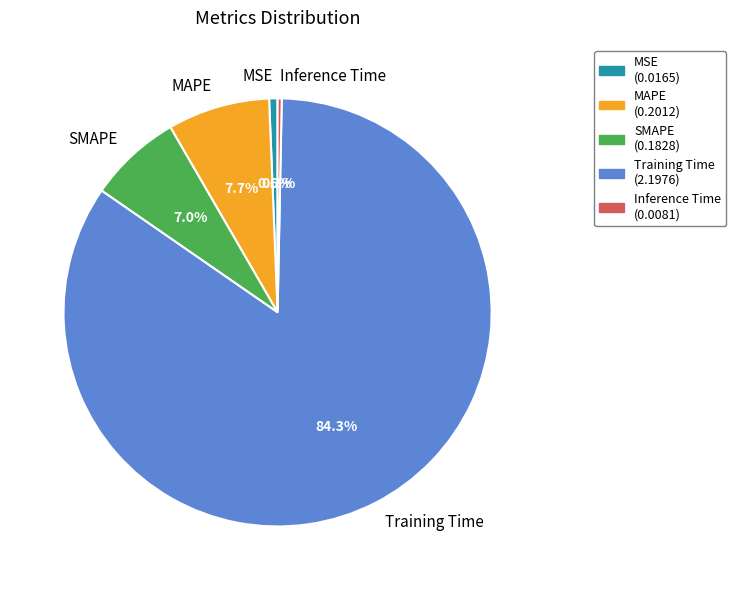

Which has a higher value, MAPE or Training Time?

Training Time